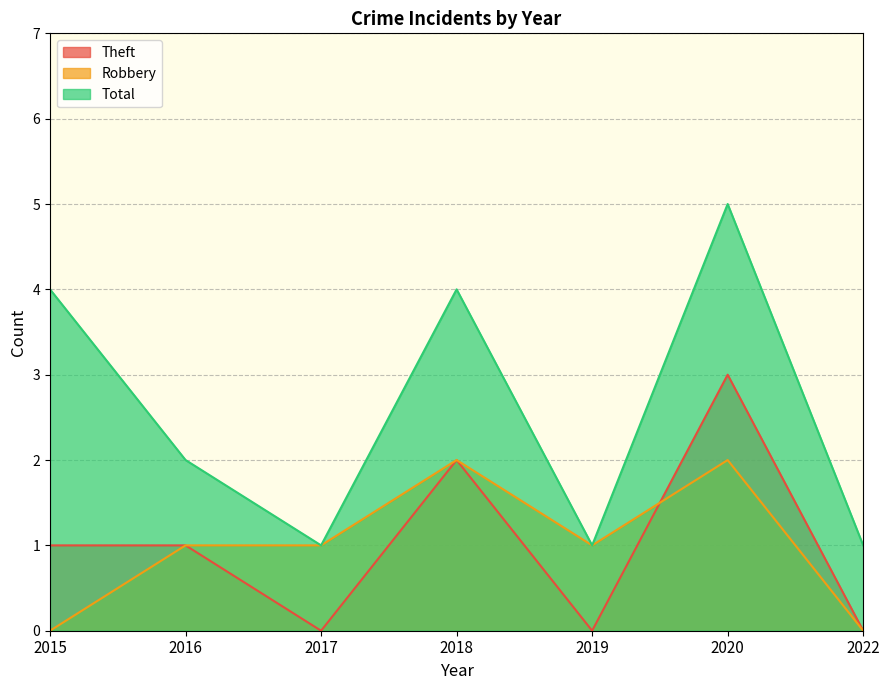

Is the value of Total at 2015 greater than the value of Robbery at 2022?

Yes